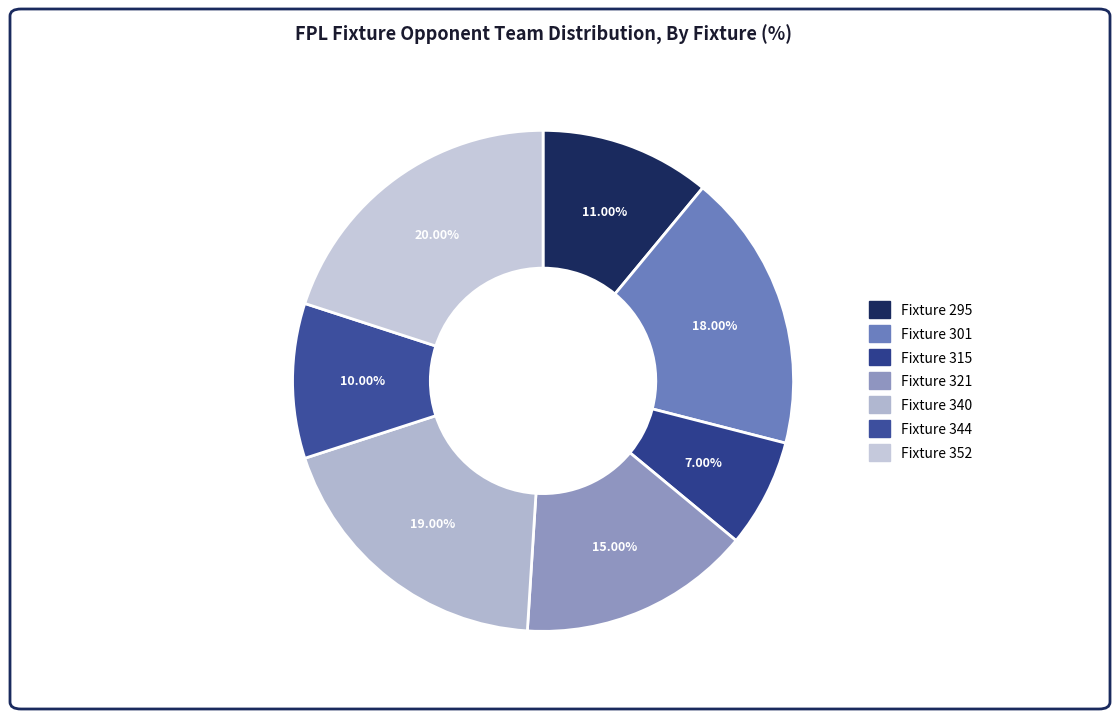

What percentage is NOT represented by Fixture 344?

90.0%